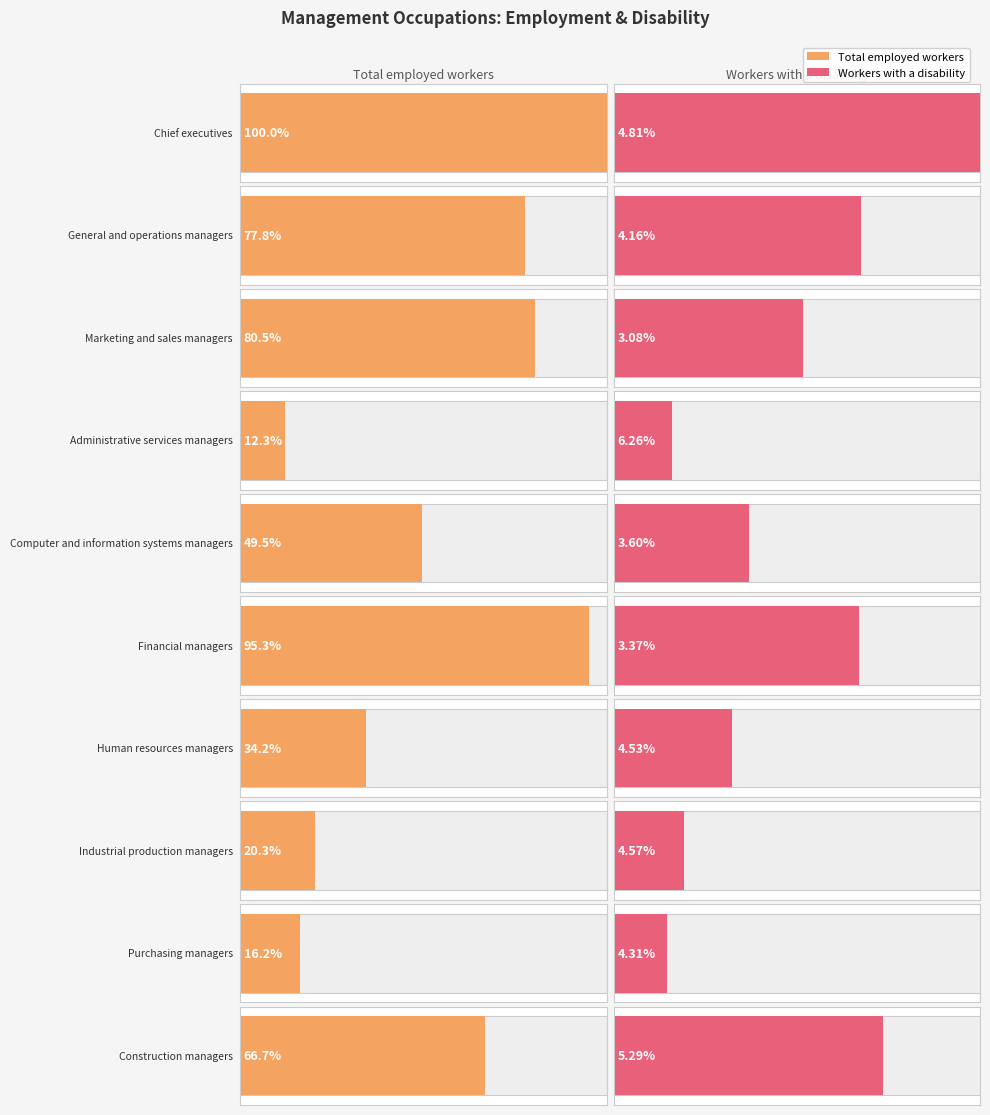

Reading left to right, transcribe all the data shown in this chart.

Total employed workers: 0=1229375.0	1=956770.0	2=989695.0	3=151235.0	4=609090.0	5=1171245.0	6=420890.0	7=249705.0	8=199285.0	9=820340.0
Workers with a disability: 0=59150.0	1=39835.0	2=30530.0	3=9470.0	4=21900.0	5=39530.0	6=19055.0	7=11415.0	8=8585.0	9=43435.0
Percent with disability: 0=4.8	1=4.2	2=3.1	3=6.3	4=3.6	5=3.4	6=4.5	7=4.6	8=4.3	9=5.3